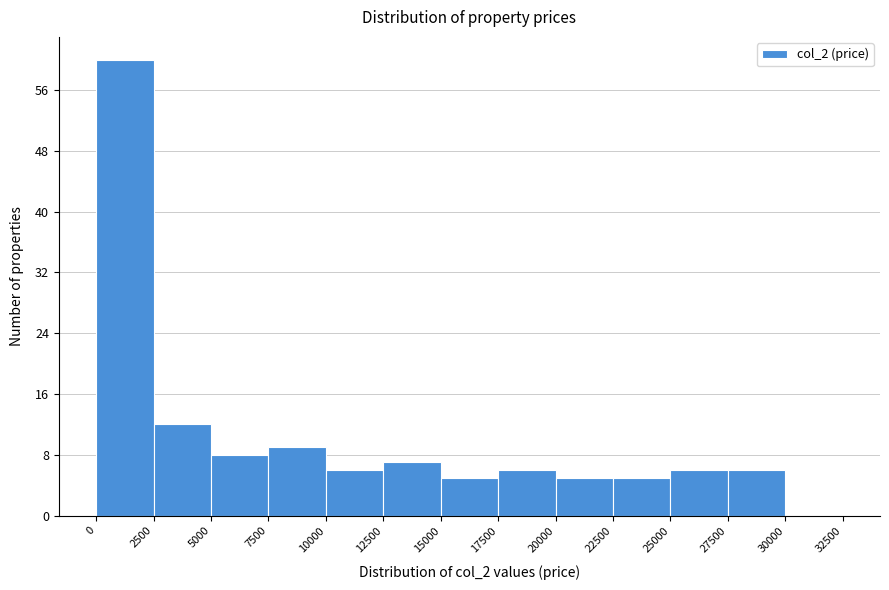

Reading left to right, list every bar in this chart as the range it spans on the x-axis followed by its height. The values are not printed on the chart, so give them approximately, as read against the axis.

0 to 2500: 60
2500 to 5000: 12
5000 to 7500: 8
7500 to 10000: 9
10000 to 12500: 6
12500 to 15000: 7
15000 to 17500: 5
17500 to 20000: 6
20000 to 22500: 5
22500 to 25000: 5
25000 to 27500: 6
27500 to 30000: 6
30000 to 32500: 0